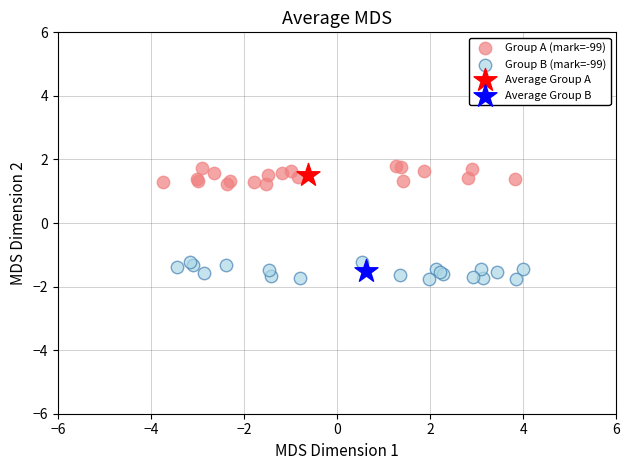

Which series contains the highest Y value?

Group A (mark=-99)